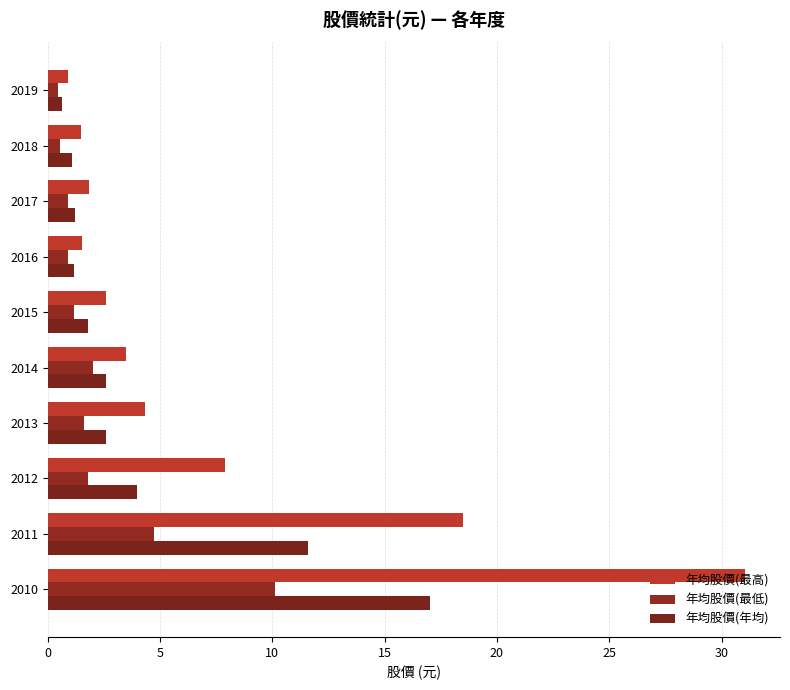

Reading right to left, transcribe all the data shown in this chart.

年均股價(最高): 31.1	18.5	7.9	4.3	3.5	2.6	1.5	1.9	1.5	0.9
年均股價(最低): 10.1	4.7	1.8	1.6	2.0	1.2	0.9	0.9	0.6	0.4
年均股價(年均): 17.0	11.6	4.0	2.6	2.6	1.8	1.2	1.2	1.1	0.7